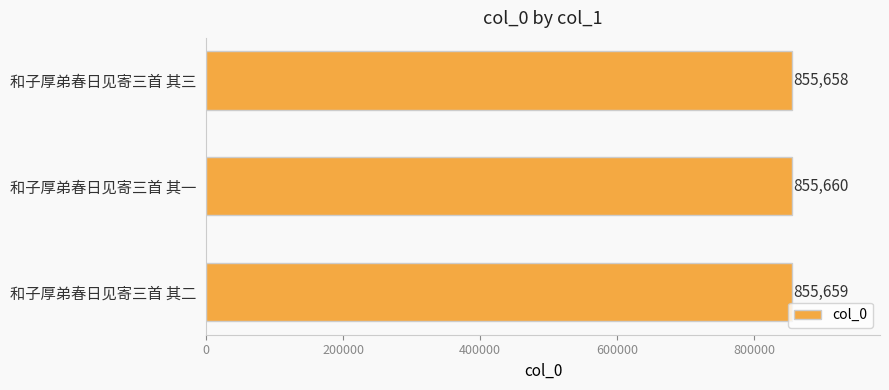

List the labels in order of value, smallest first.

和子厚弟春日见寄三首 其三, 和子厚弟春日见寄三首 其二, 和子厚弟春日见寄三首 其一